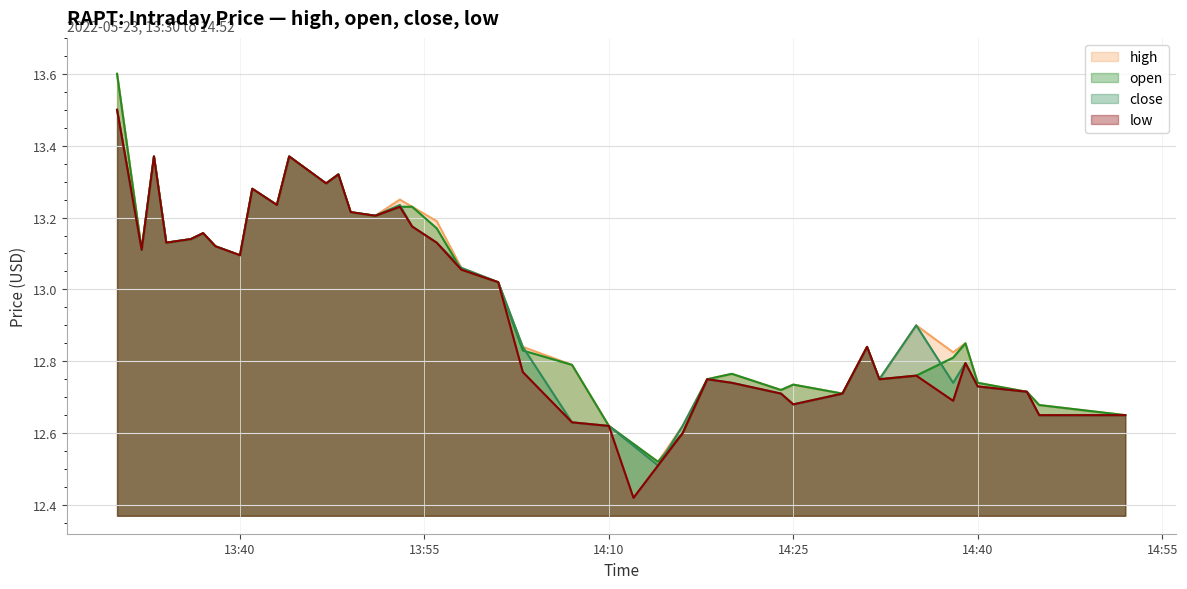

Between 2022-05-23 13:44:00 and 2022-05-23 14:24:00, which series saw the biggest shift?

close